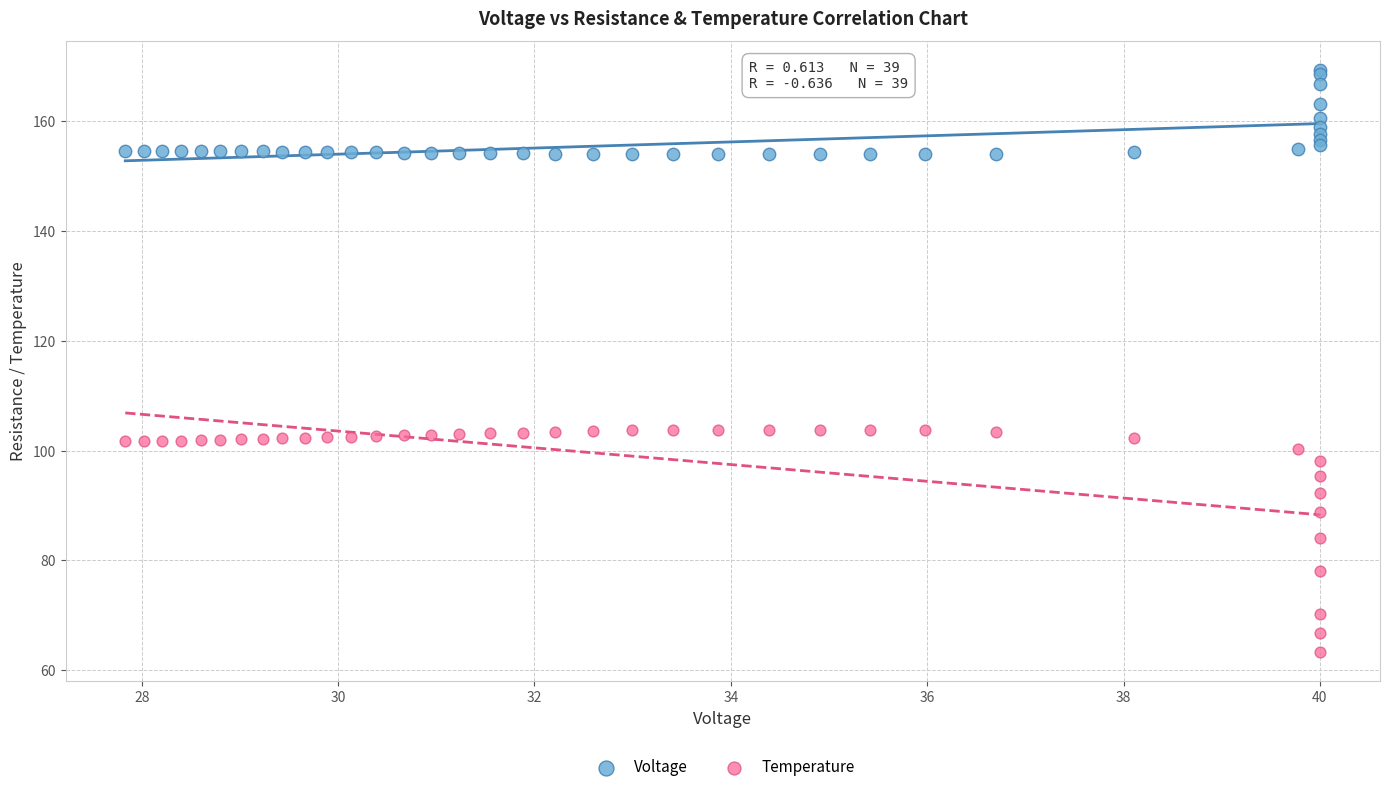

Which series has the largest Y range (max minus min)?

Temperature